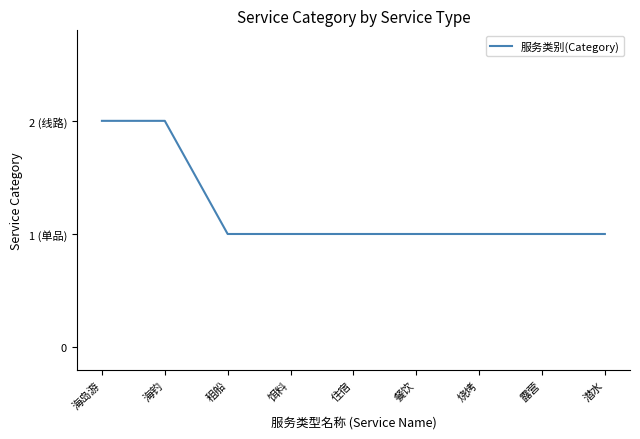

The chart shows a value of 2 at 露营. True or false?

False